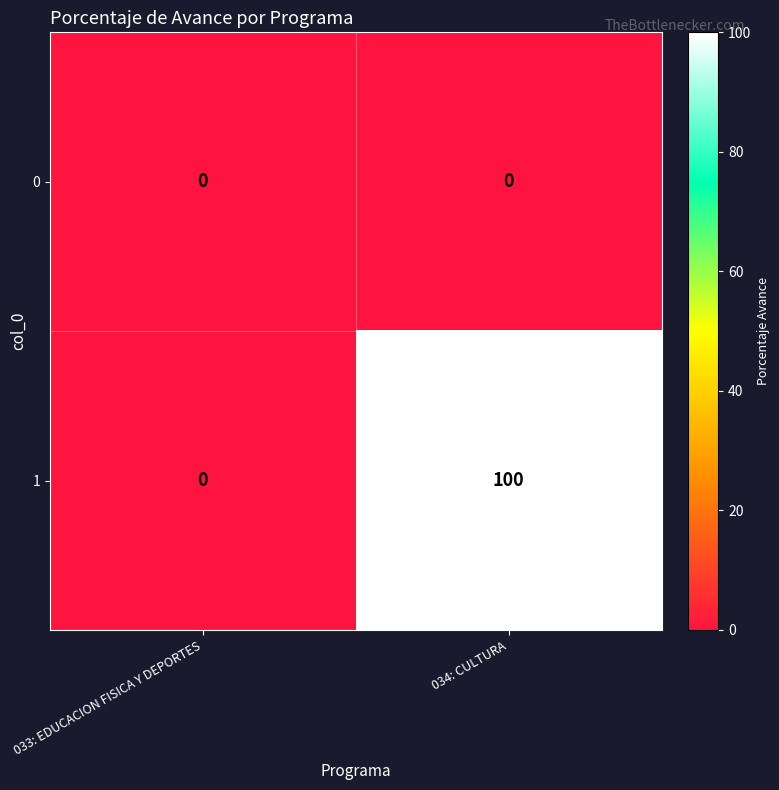

List the series in order of their overall mean, highest first.

1, 0